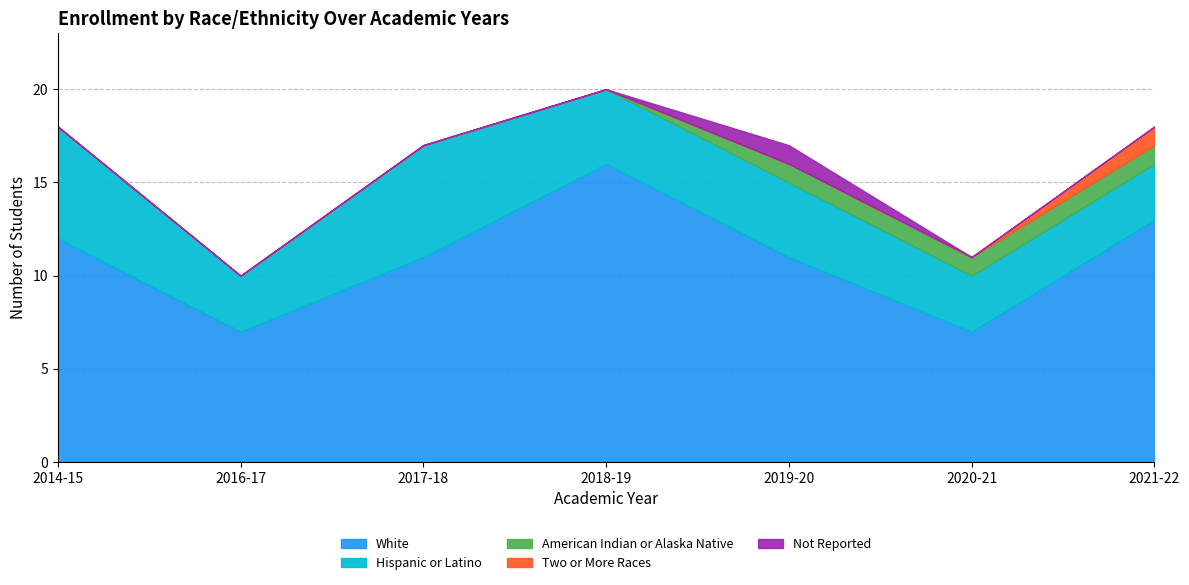

Reading right to left, list all the values displayed in this chart.

White: 2021-22=13	2020-21=7	2019-20=11	2018-19=16	2017-18=11	2016-17=7	2014-15=12
Hispanic or Latino: 2021-22=3	2020-21=3	2019-20=4	2018-19=4	2017-18=6	2016-17=3	2014-15=6
American Indian or Alaska Native: 2021-22=1	2020-21=1	2019-20=1	2018-19=0	2017-18=0	2016-17=0	2014-15=0
Two or More Races: 2021-22=1	2020-21=0	2019-20=0	2018-19=0	2017-18=0	2016-17=0	2014-15=0
Not Reported: 2021-22=0	2020-21=0	2019-20=1	2018-19=0	2017-18=0	2016-17=0	2014-15=0